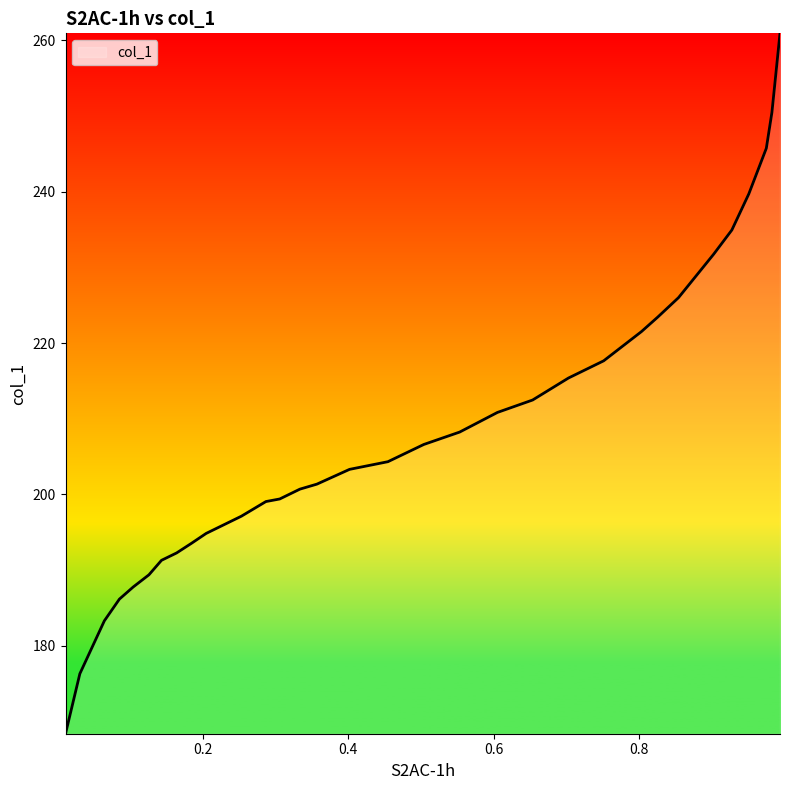

What is the difference between the maximum and minimum values?

92.5